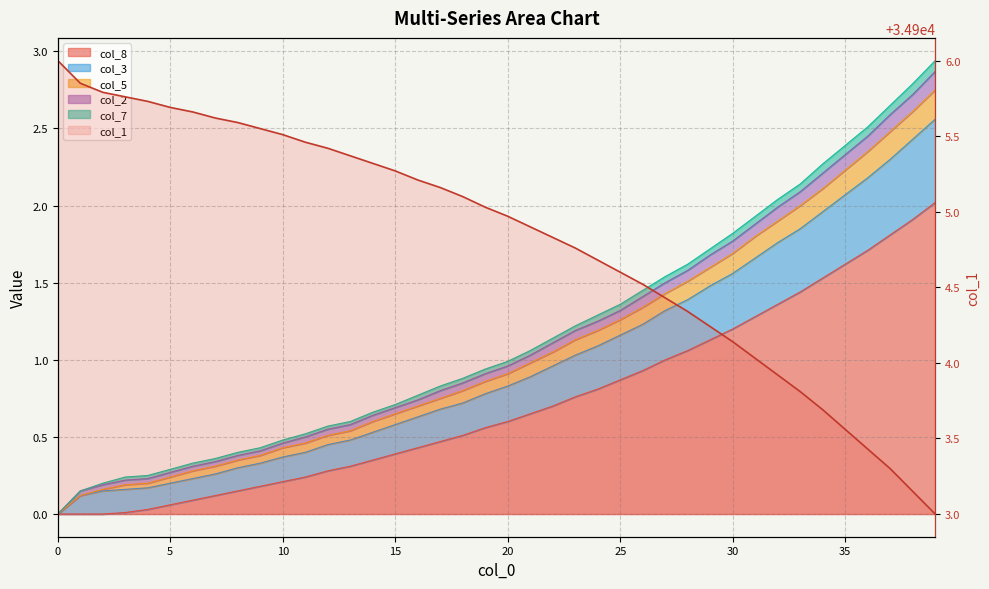

At which label is the value closest to 34904?

31